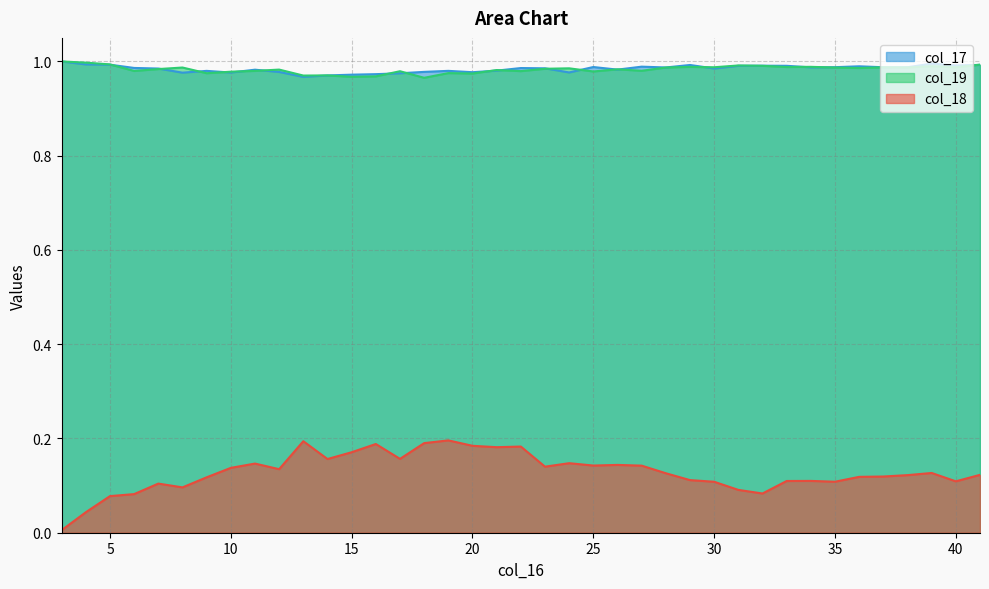

Is it true that col_17 equals 1.5 at 32?

False